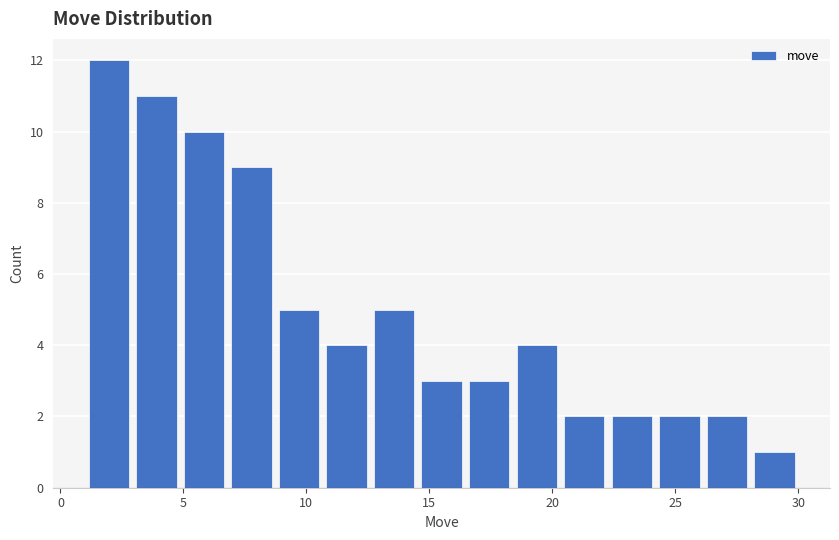

Read against the x-axis, roughly where is the centre of the tallest bar?

2.0